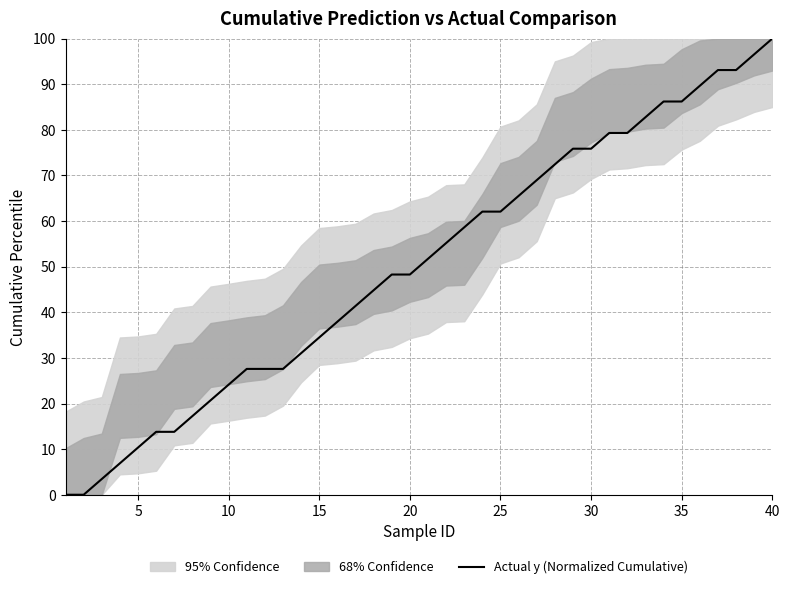

How many lines are shown in the chart?

1